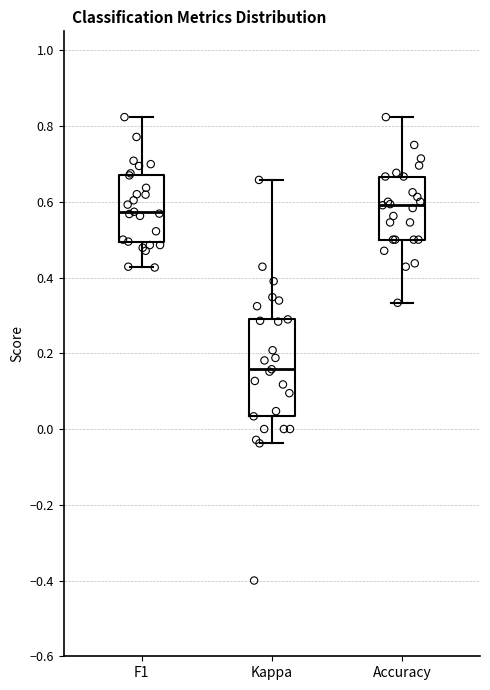

Which box has the lowest median line?

Kappa